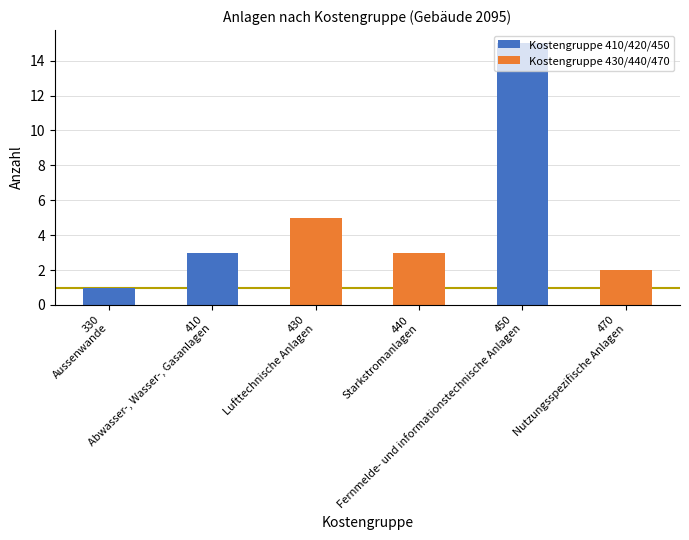

How many series are shown in this chart?

1